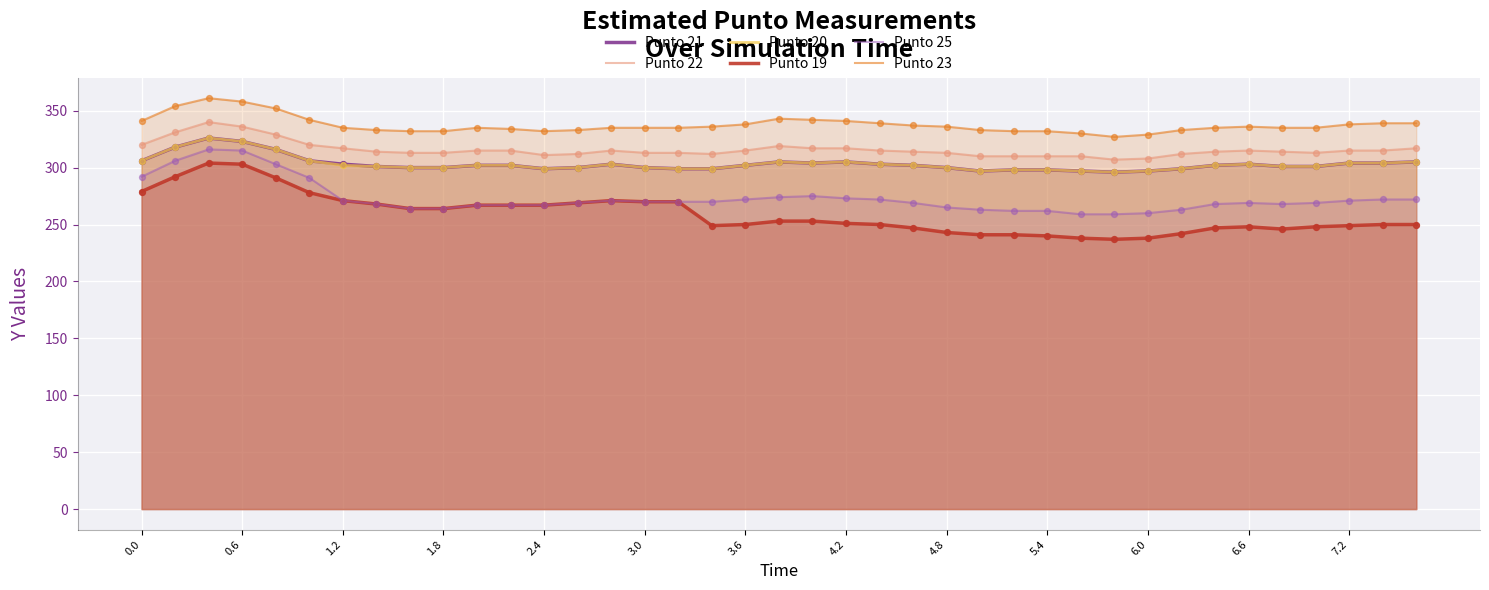

Which series contains the highest Y value?

Punto 23